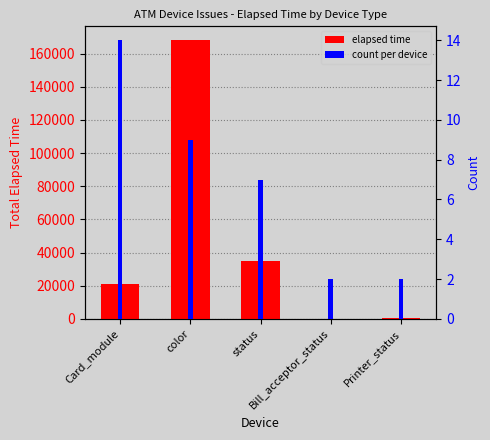

What is the label of the 4th bar from the right?

color